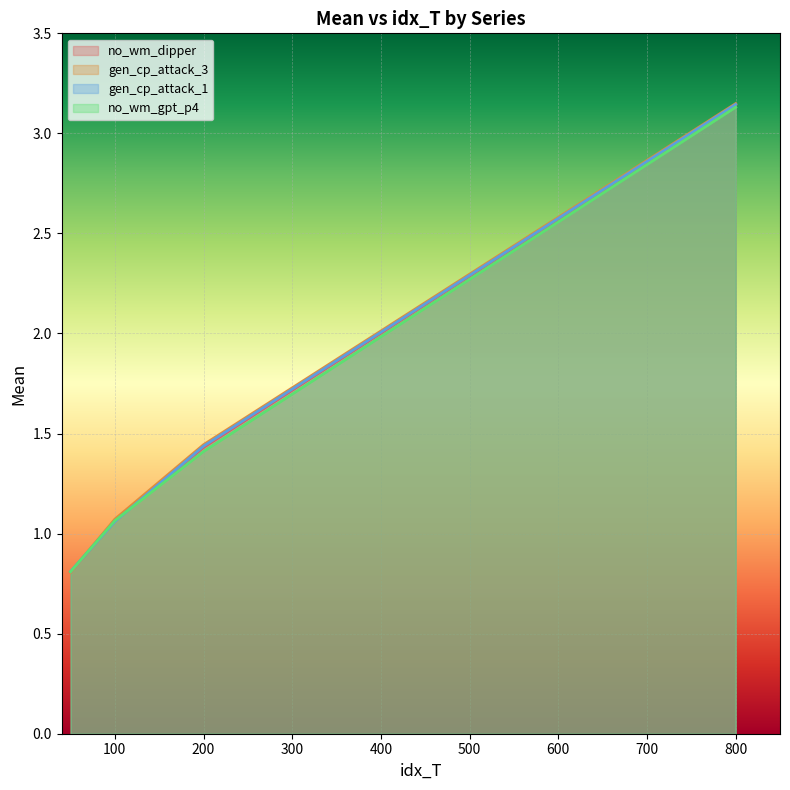

The no_wm_dipper series shows 0.8 at 50. True or false?

True